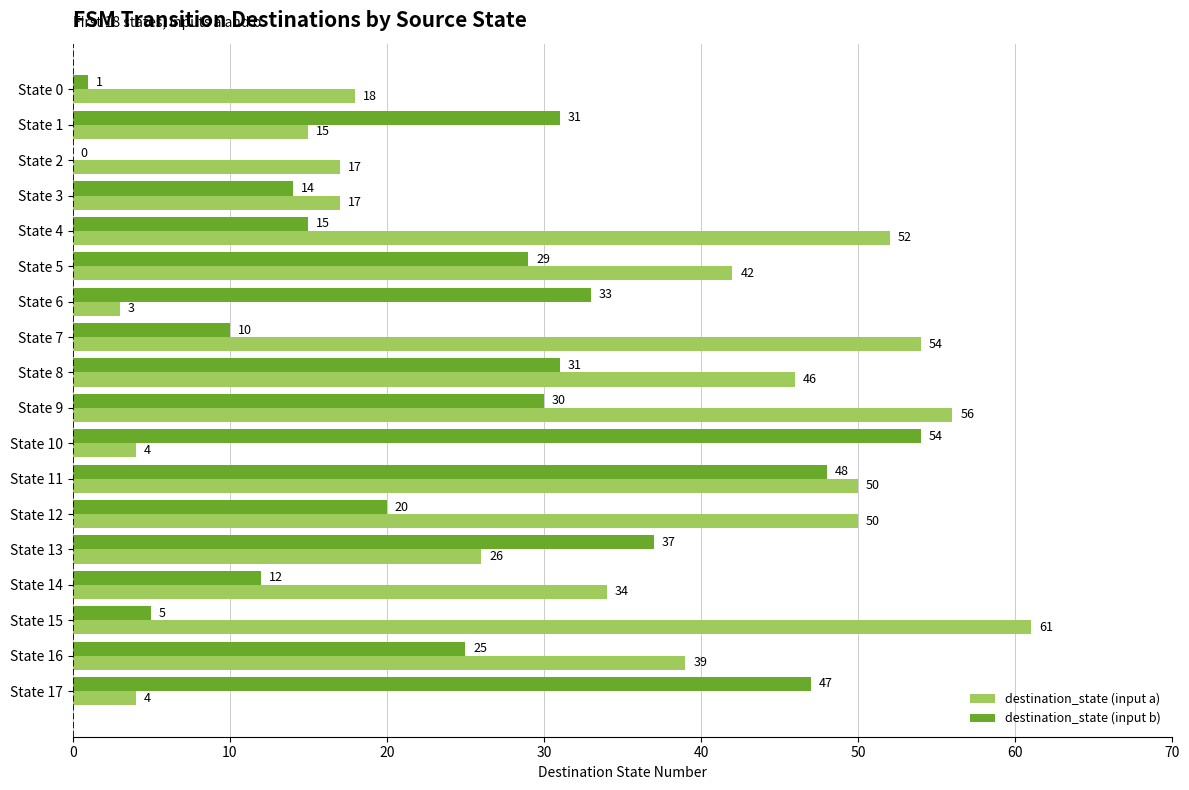

What are all the series names shown in the legend?

destination_state (input a), destination_state (input b)